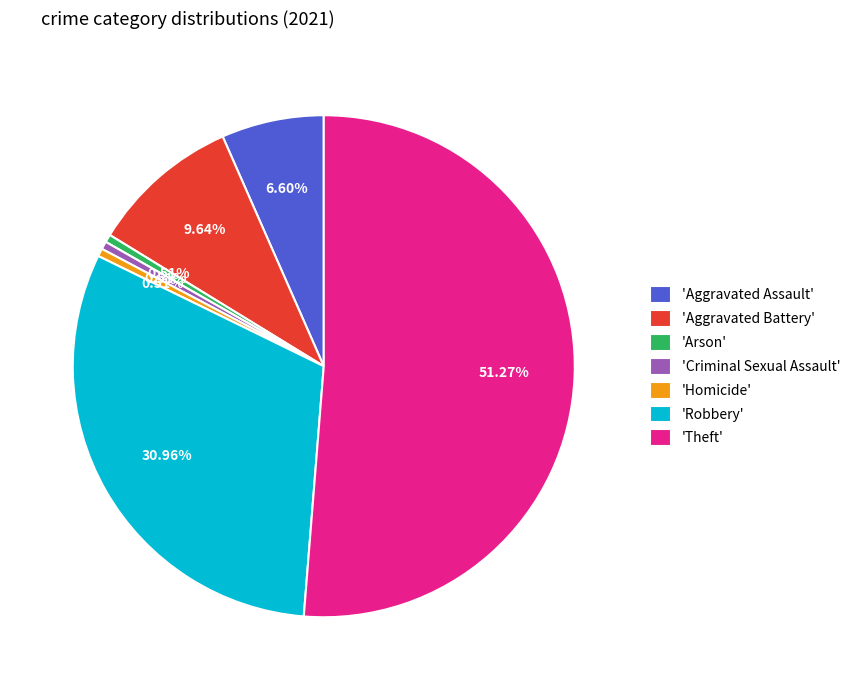

What is the largest slice in the pie chart?

'Theft'